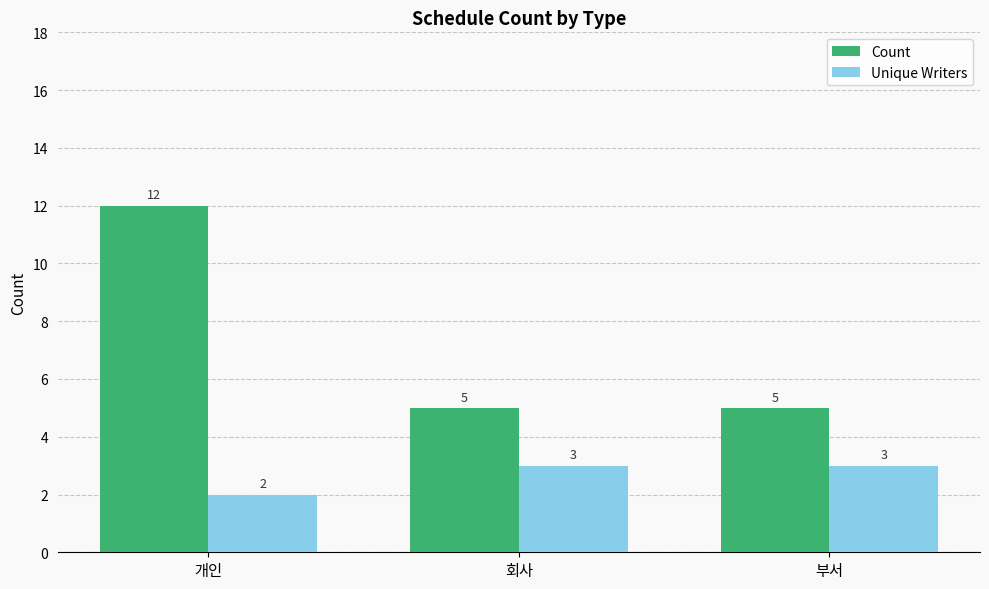

Reading left to right, transcribe all the data shown in this chart.

Count: 개인=12	회사=5	부서=5
Unique Writers: 개인=2	회사=3	부서=3